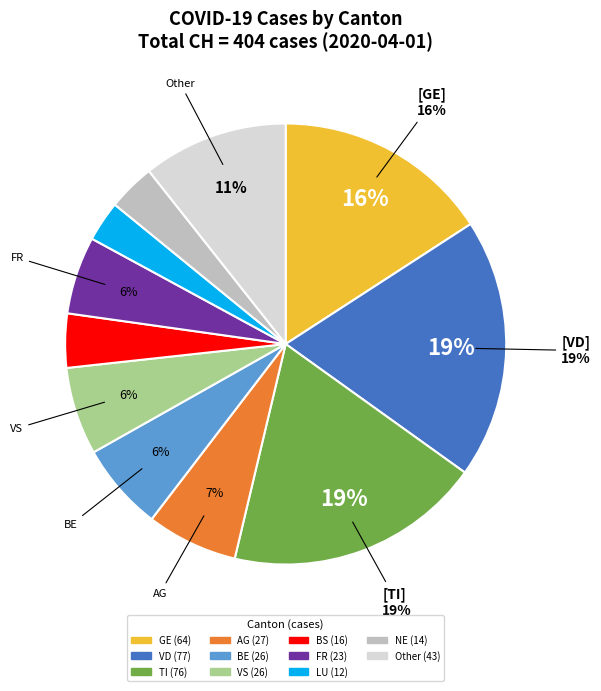

To the nearest percent, what is the difference between the largest and smallest slice percentages?

16%